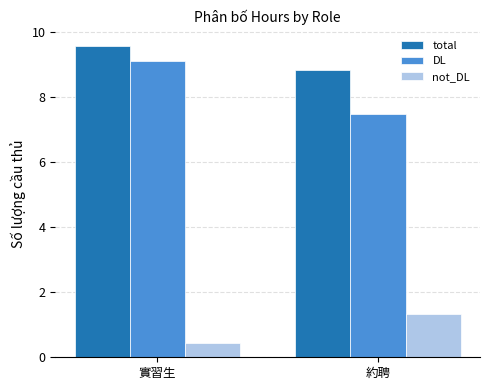

Which label corresponds to the largest value in the chart?

實習生